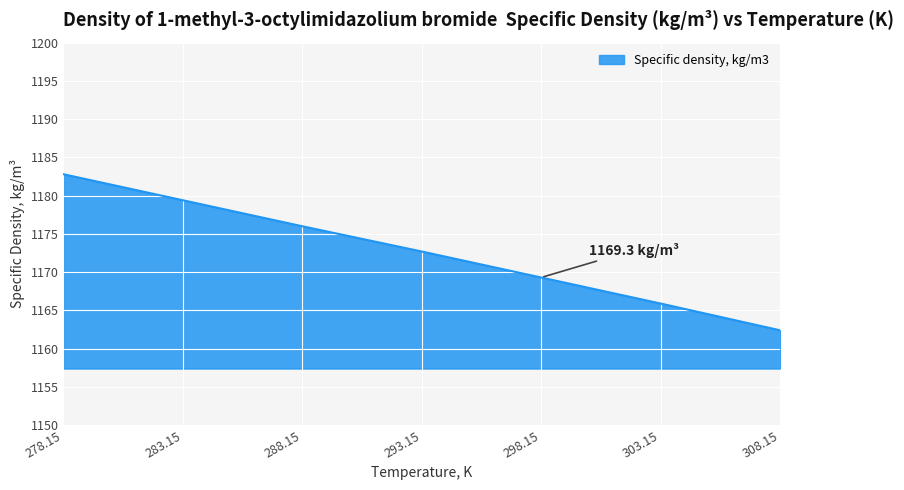

What position from the left is 278.15?

1